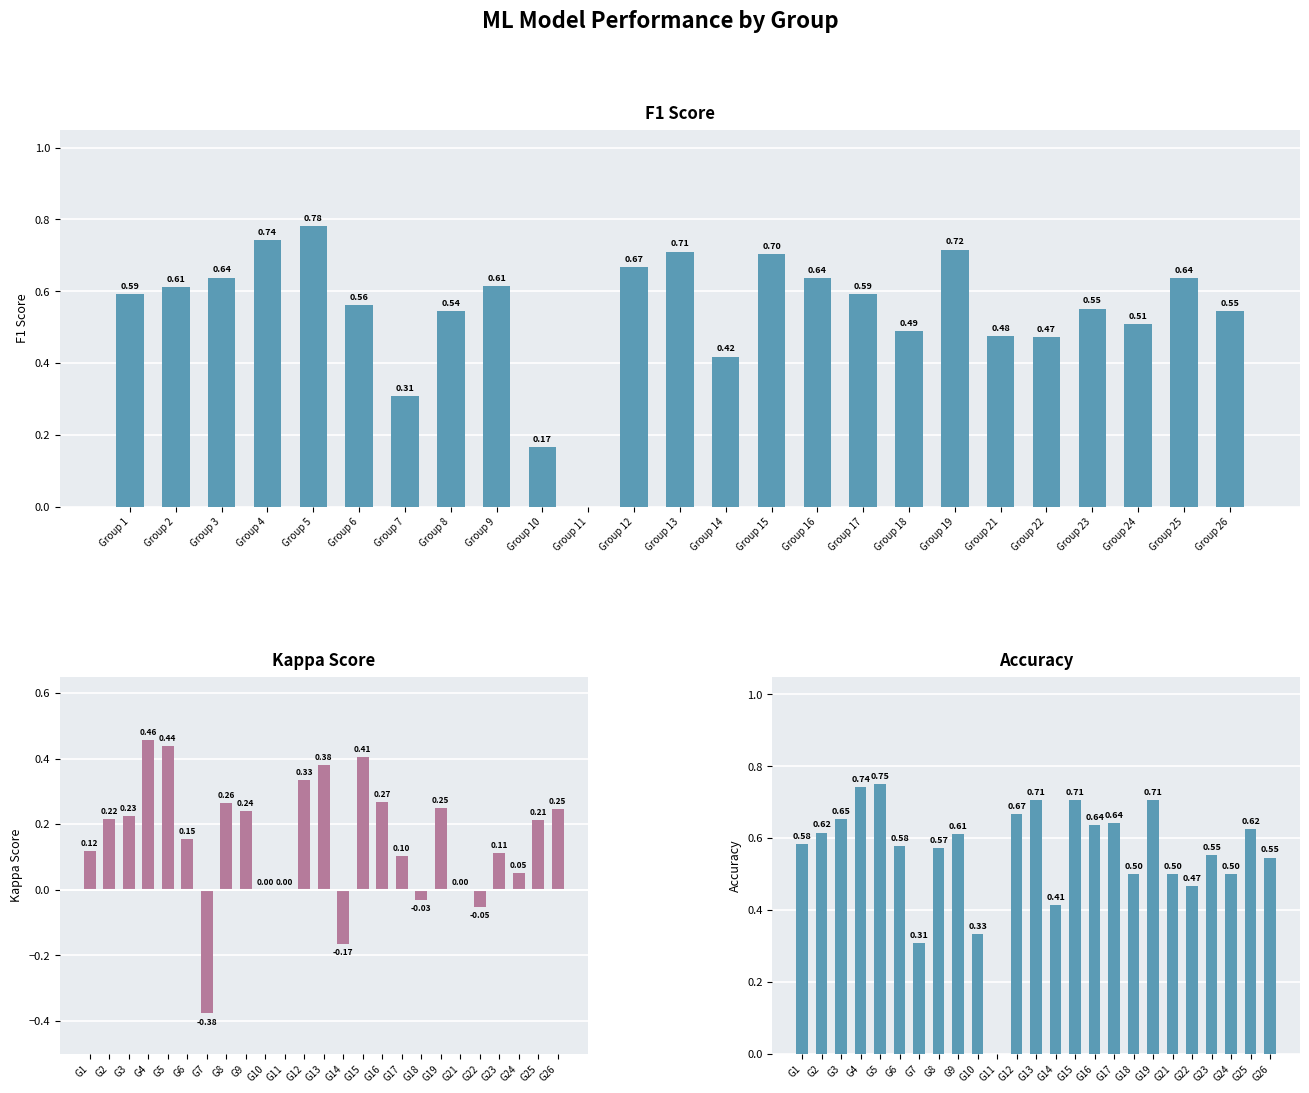

Which category has the lowest value in the kappa series?

G7